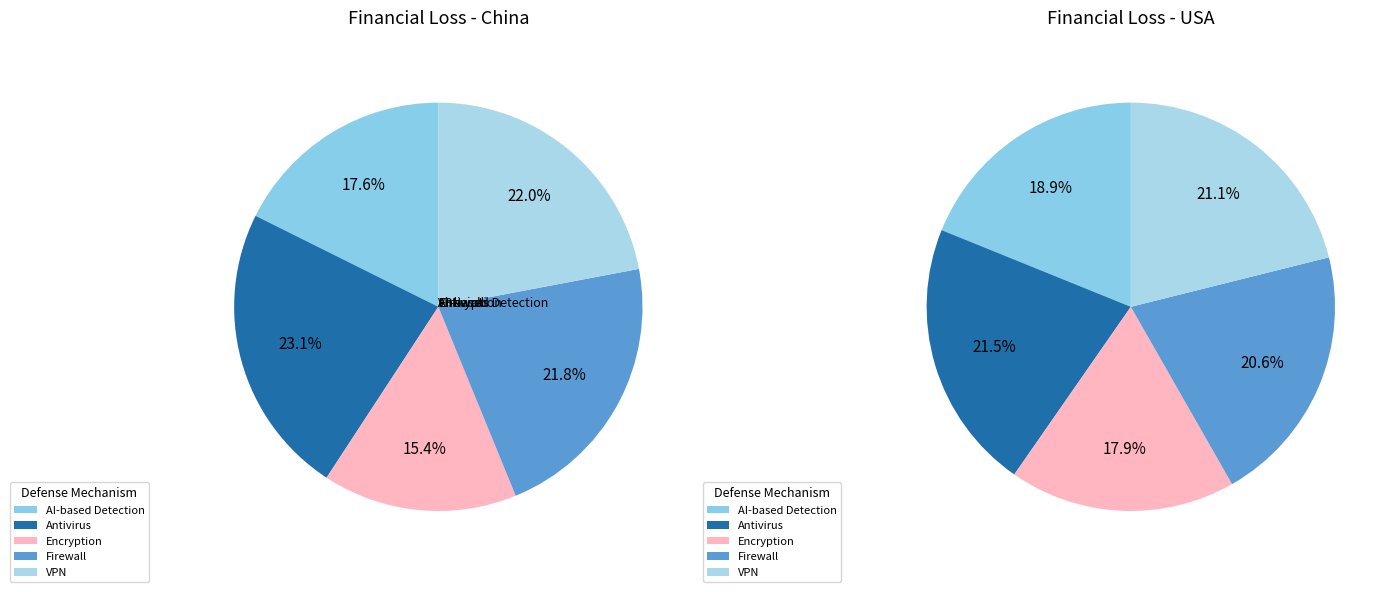

How many segments does this pie chart have?

5